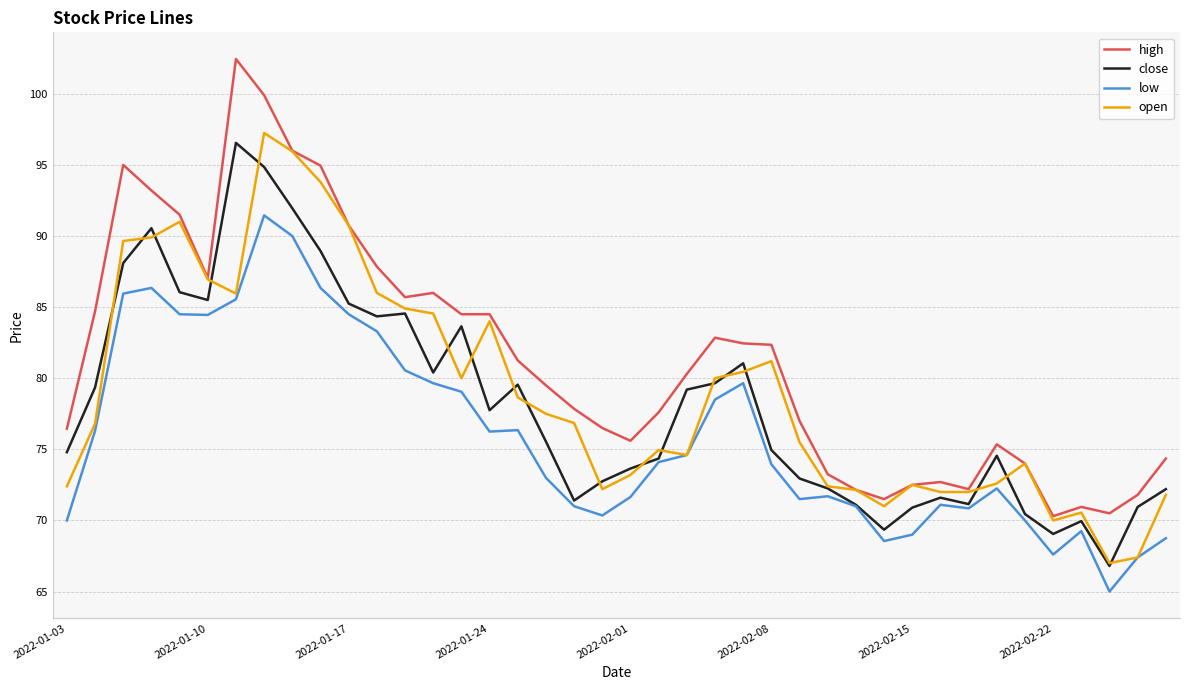

What is the greatest value displayed?

102.5